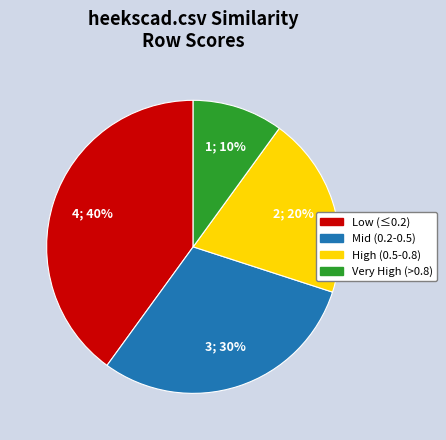

Count the number of slices in the pie.

4